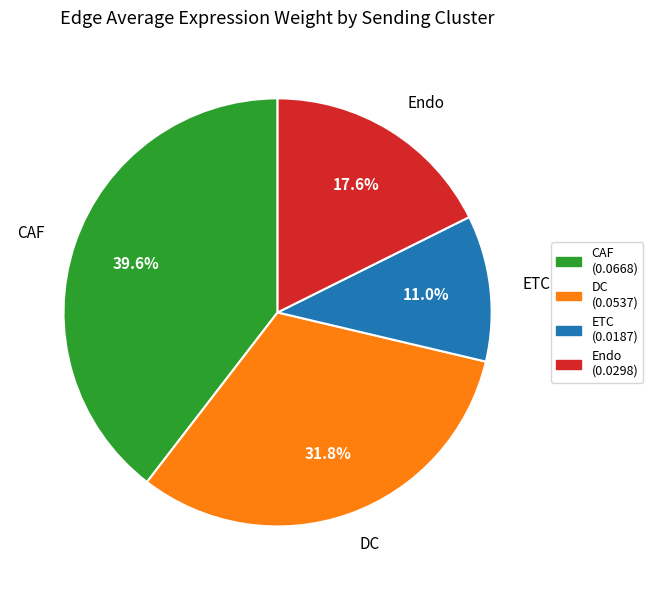

The DC slice represents 32% of the pie. True or false?

True